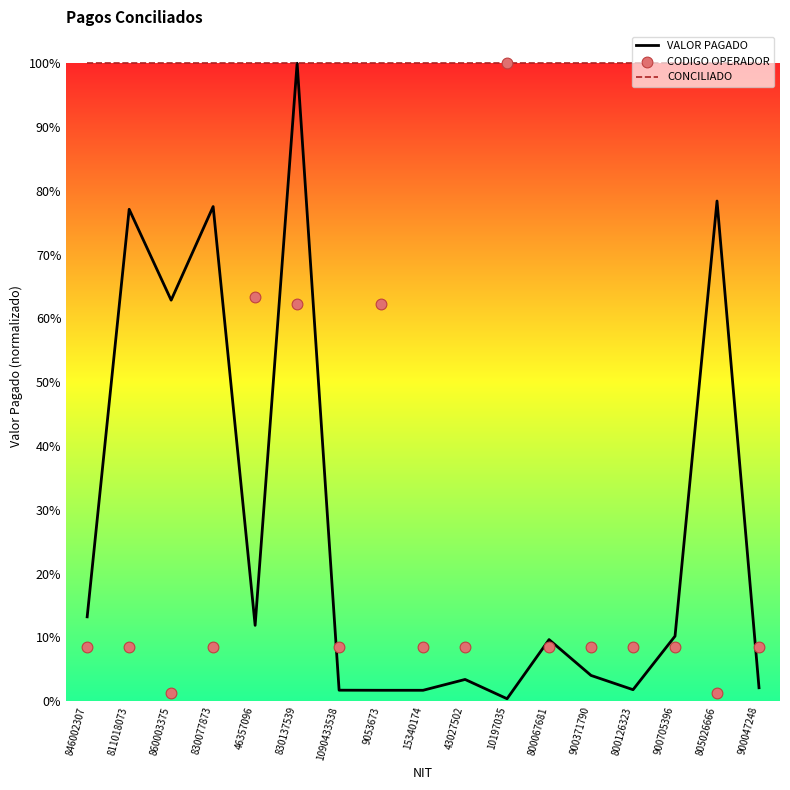

Which series reaches the minimum Y coordinate?

VALOR PAGADO